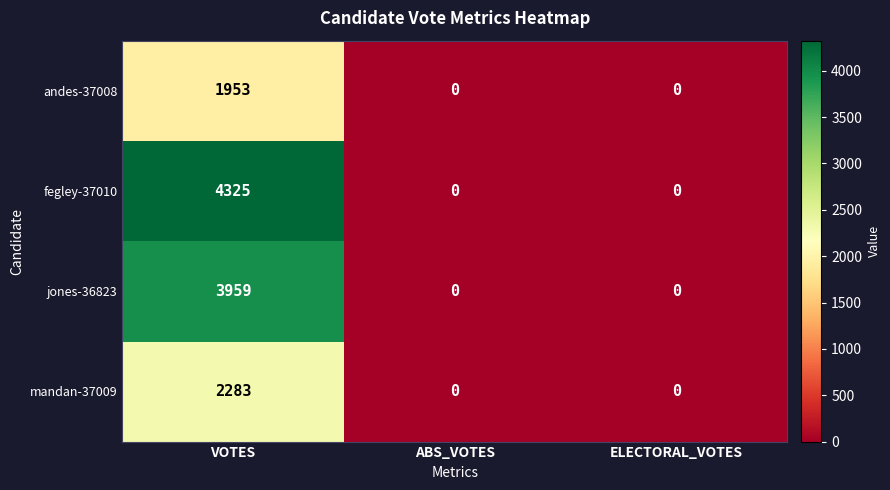

Reading right to left, transcribe all the data shown in this chart.

andes-37008: 0	0	1953
fegley-37010: 0	0	4325
jones-36823: 0	0	3959
mandan-37009: 0	0	2283